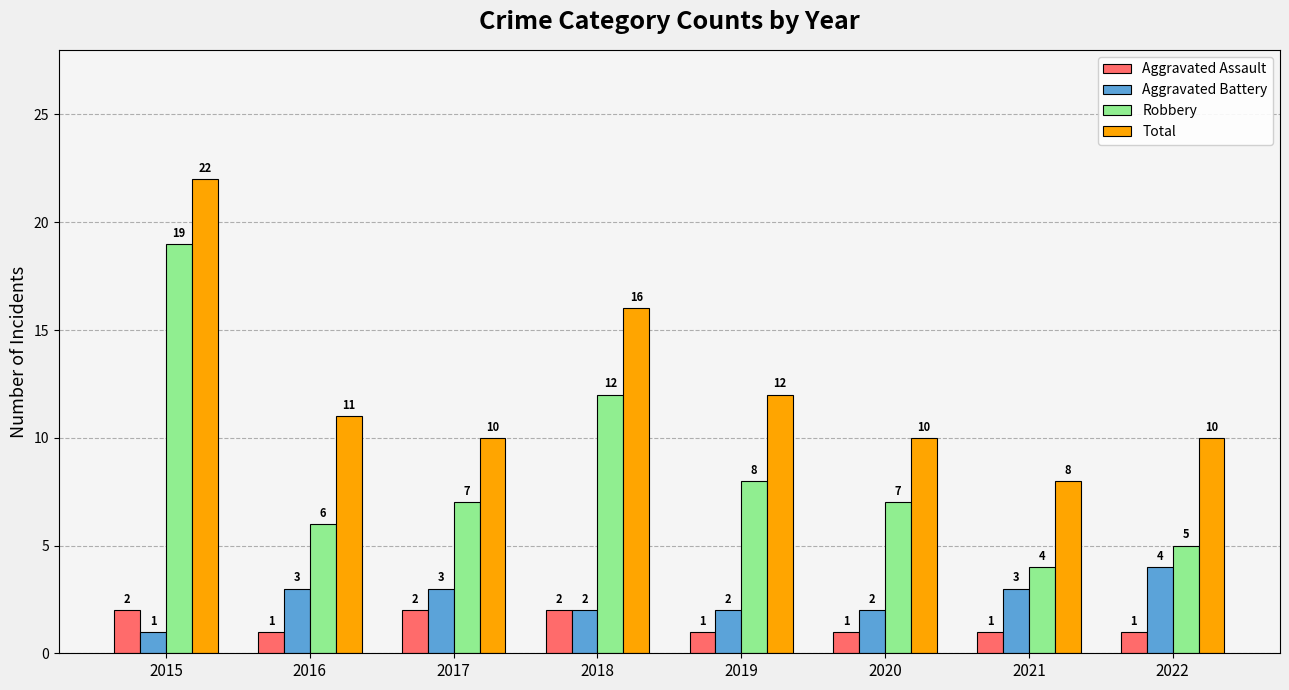

What is the total value across all series at 2018?

32